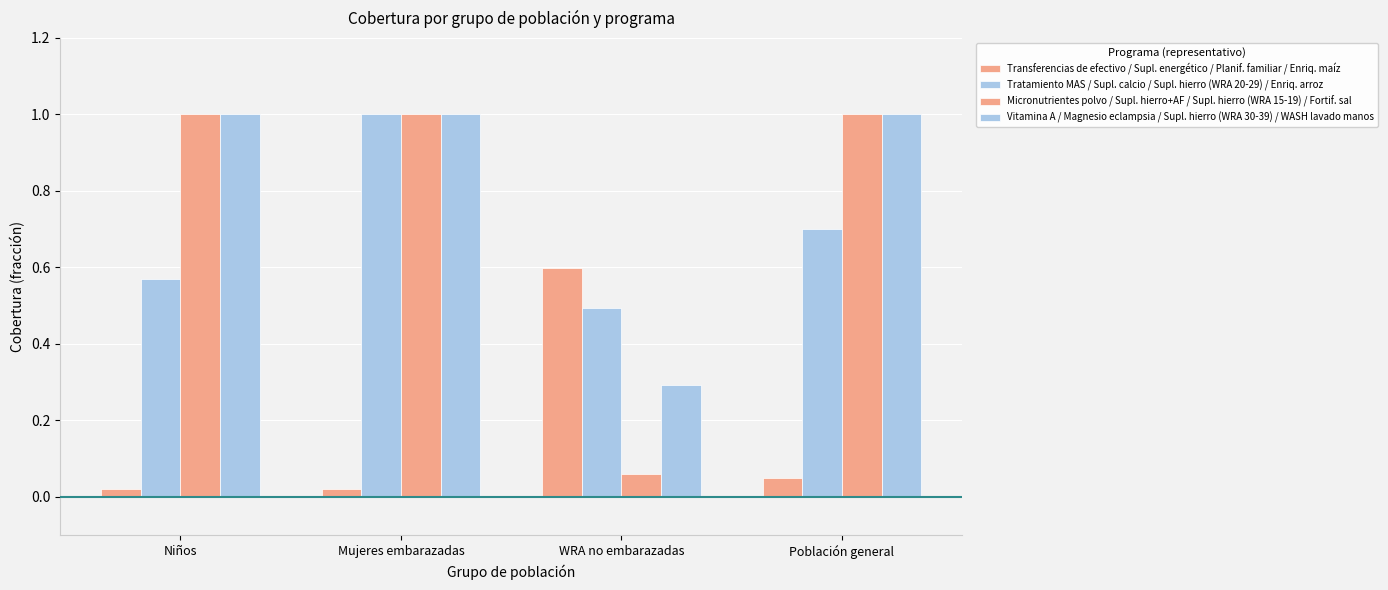

Reading right to left, extract all data points from this chart.

Transferencias de efectivo / Supl. energético / Planif. familiar / Enriq. maíz: 0.1	0.6	0.0	0.0
Tratamiento MAS / Supl. calcio / Supl. hierro (WRA 20-29) / Enriq. arroz: 0.7	0.5	1.0	0.6
Micronutrientes polvo / Supl. hierro+AF / Supl. hierro (WRA 15-19) / Fortif. sal: 1.0	0.1	1.0	1.0
Vitamina A / Magnesio eclampsia / Supl. hierro (WRA 30-39) / WASH lavado manos: 1.0	0.3	1.0	1.0